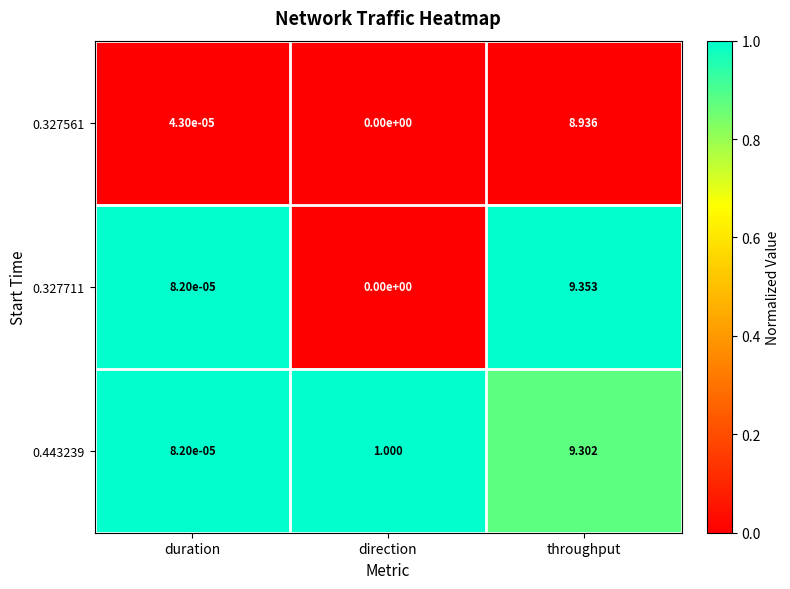

Which series has the largest range (max minus min)?

0.327711